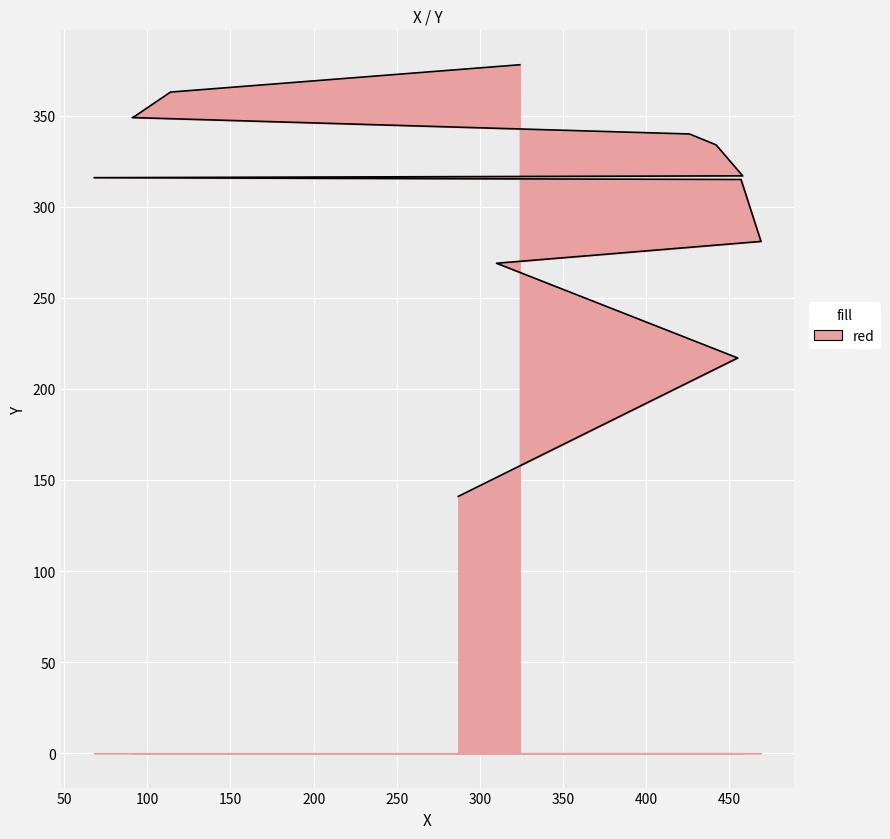

What is the label of the 5th point from the left?

457